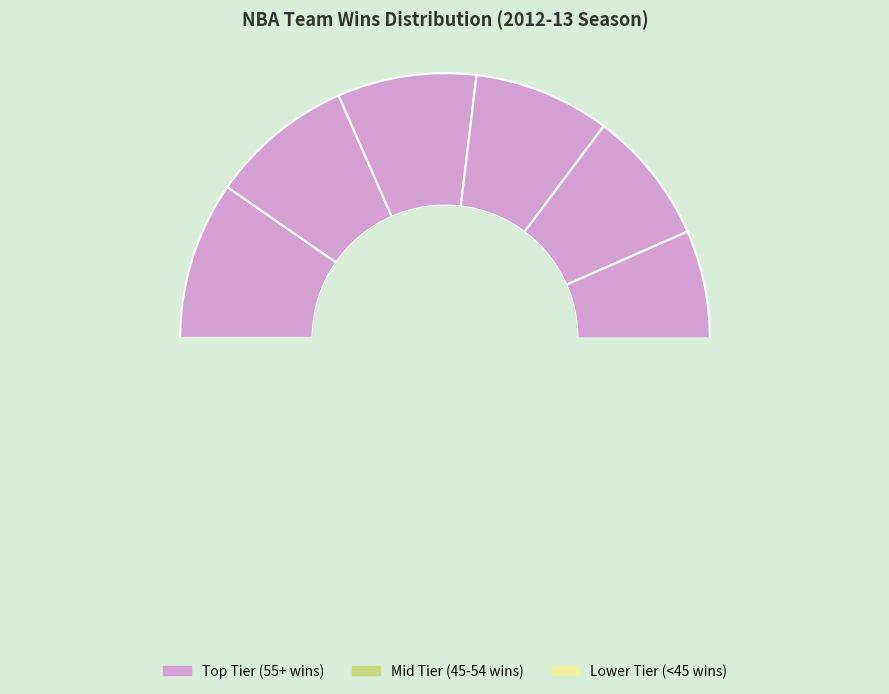

Which slice is the largest?

Miami Heat